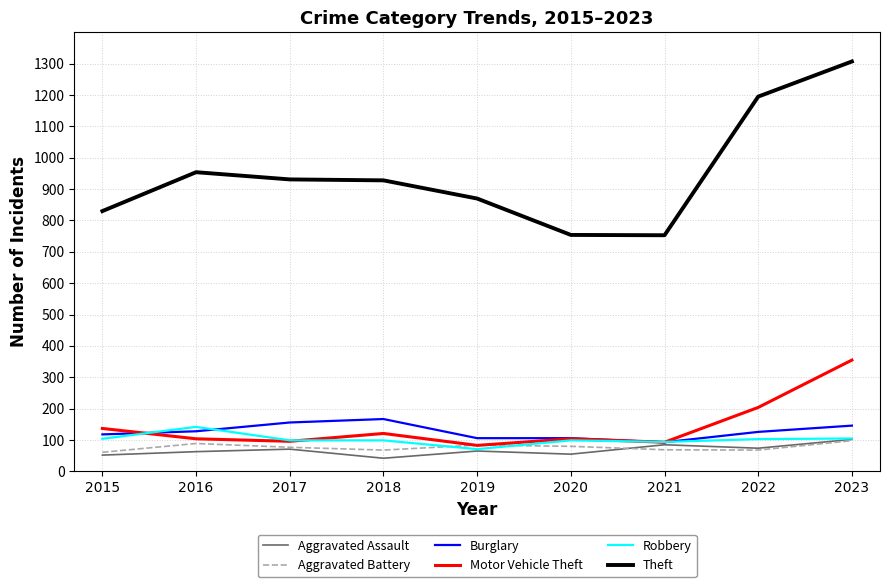

What is the lowest value of the Robbery series?

71